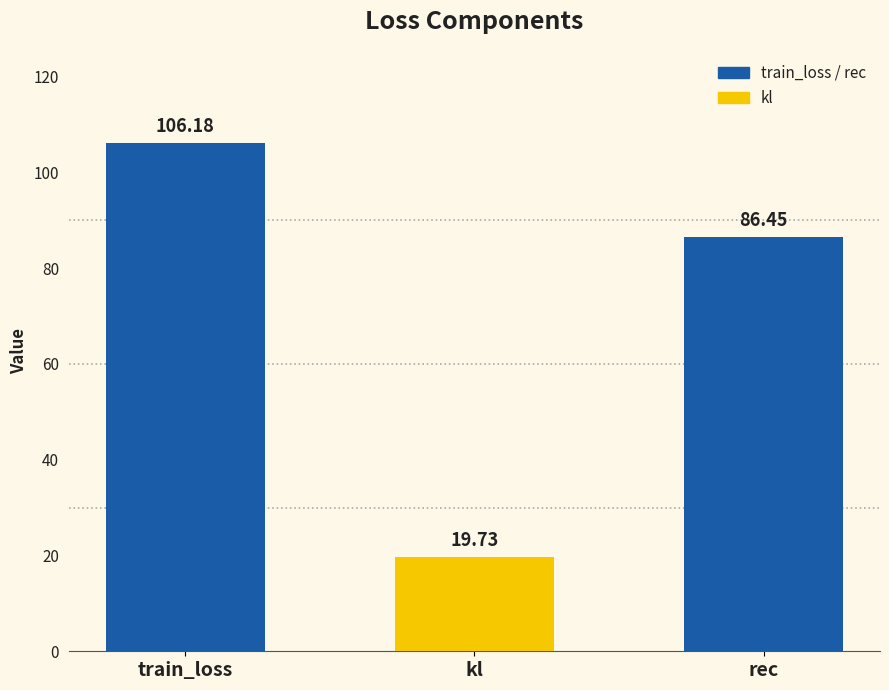

What position from the left is train_loss?

1